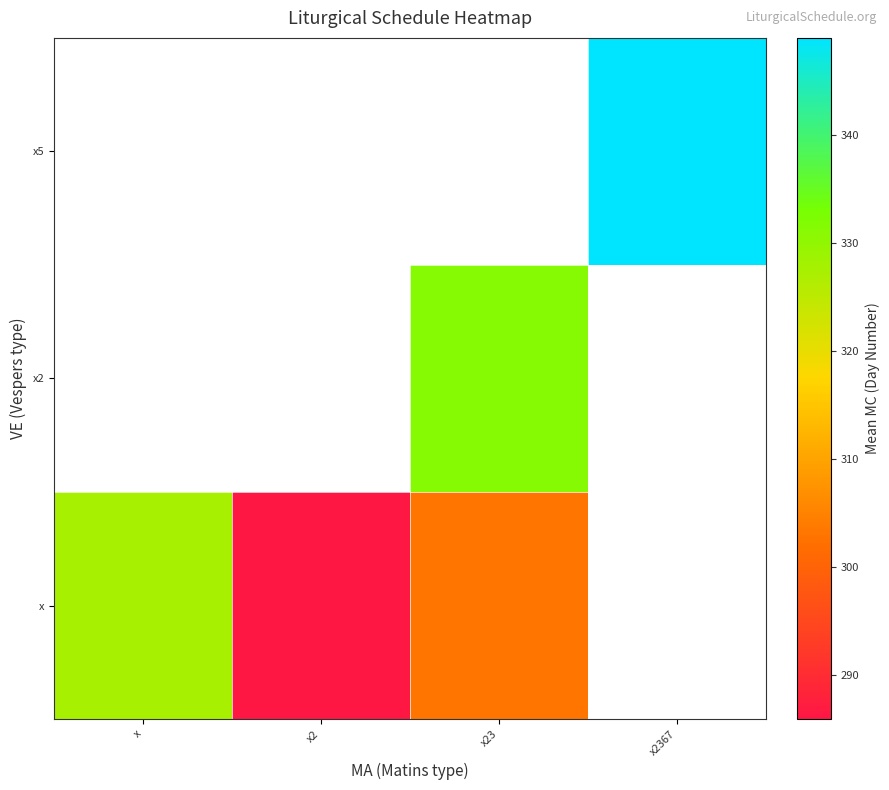

What is the greatest value displayed?

349.0